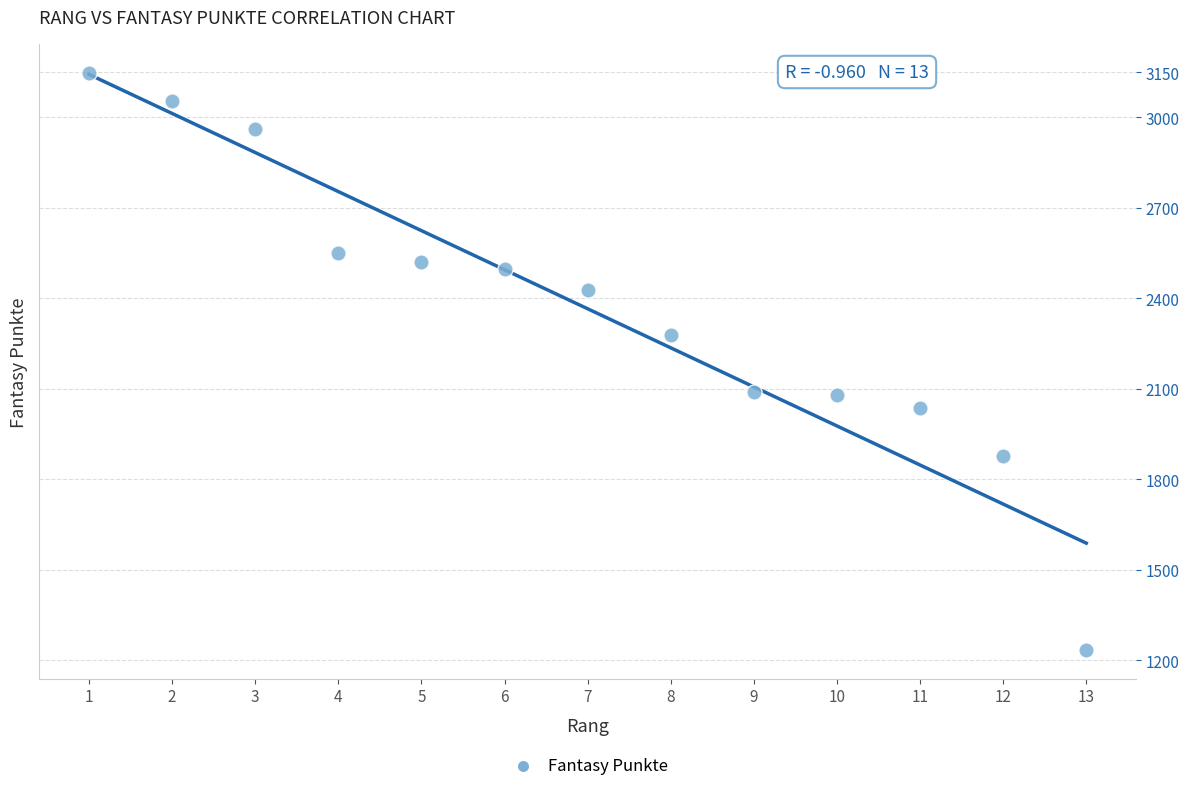

What is the range of X values (max minus min)?

12